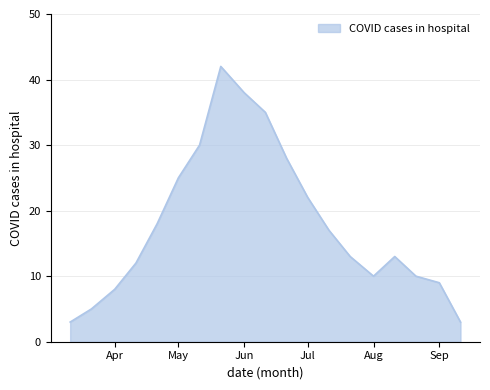

What is the maximum value shown in the chart?

42